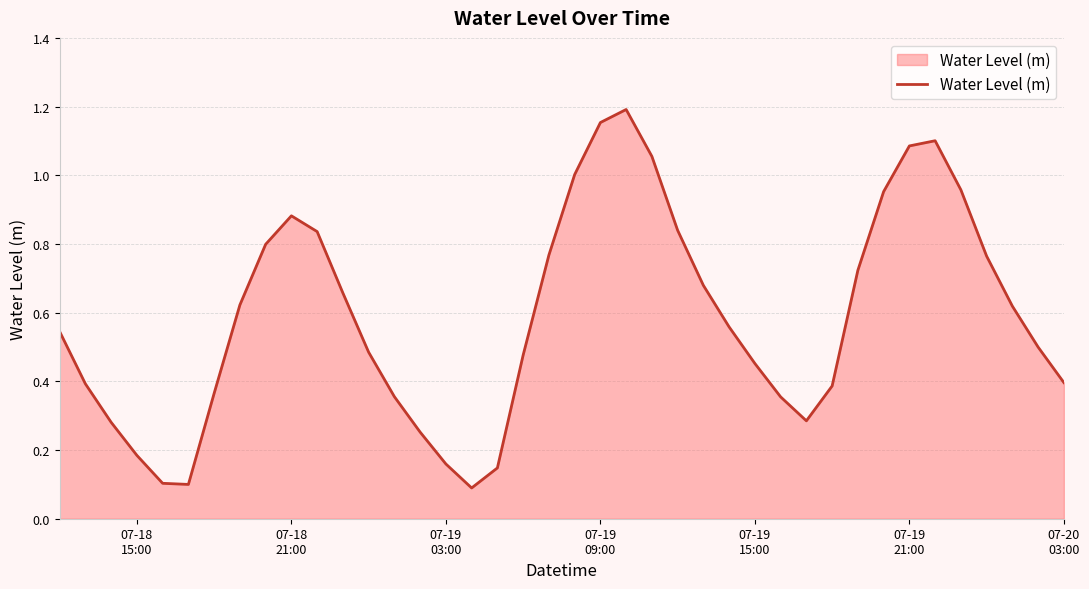

How many lines are shown in the chart?

1